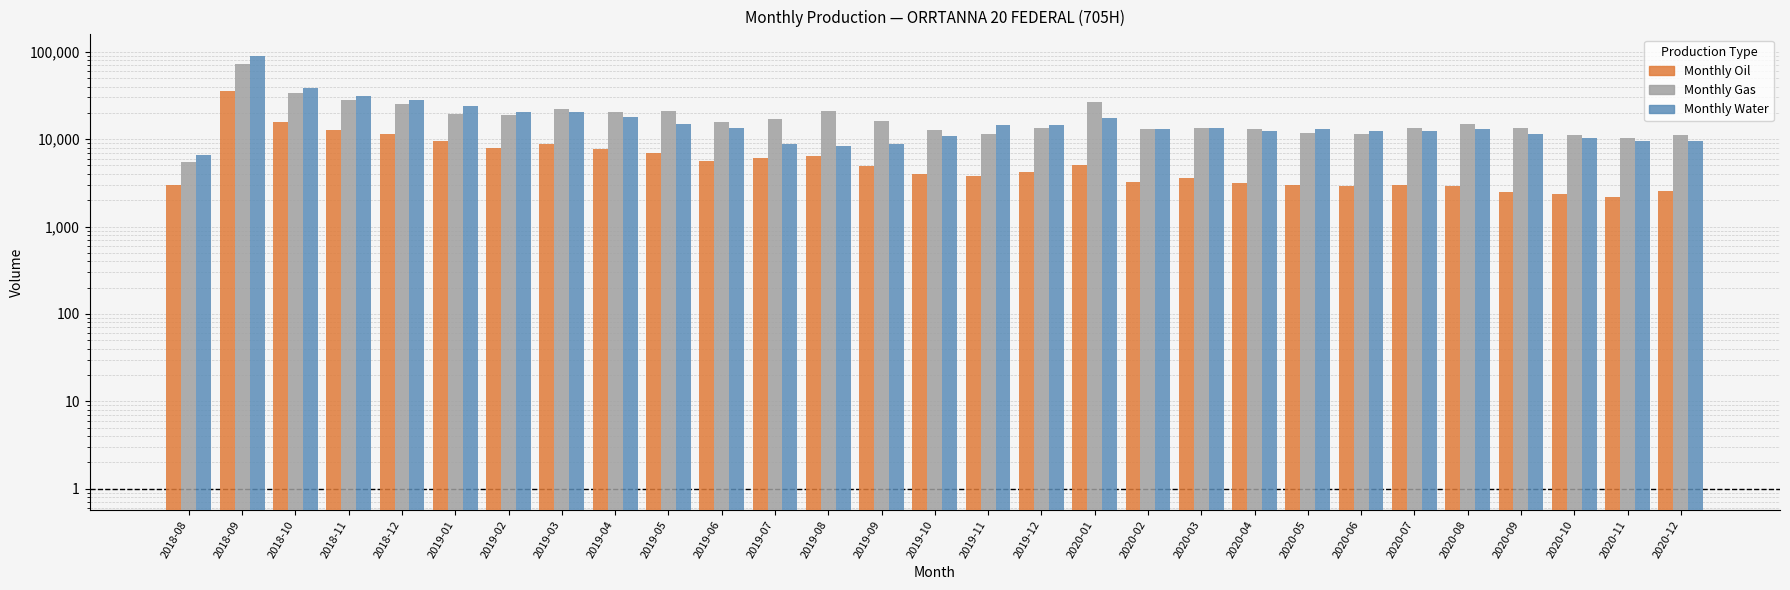

The value of Monthly Water at 2019-09 is 8804. True or false?

True